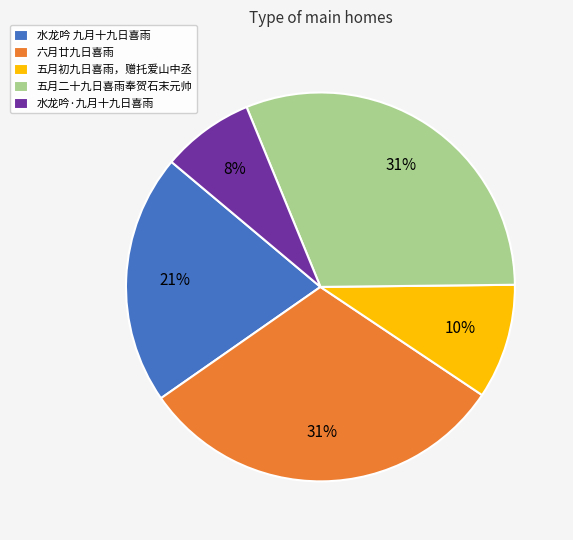

Combined, do 五月初九日喜雨，赠托爱山中丞 and 六月廿九日喜雨 account for over 50%?

No